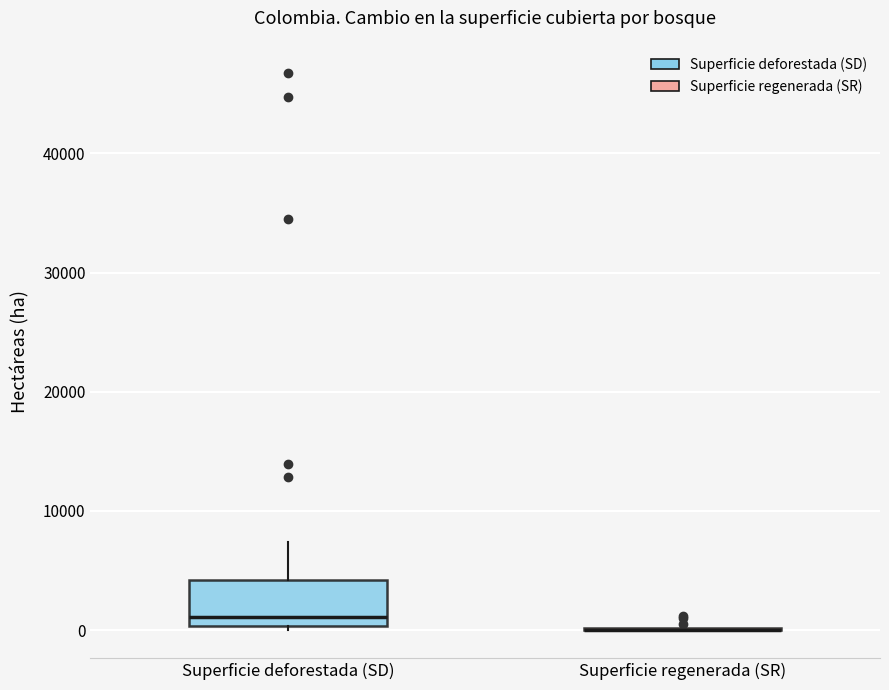

Reading left to right, read every box against the y-axis: the position of its median line, the range the box covers, and the ends of its whiskers. The values are not printed on the chart, so give them approximately, as read against the axis.

Superficie deforestada (SD): median 1000, box 0 to 4000, whiskers 0 (just below the box's lower edge) to 7000
Superficie regenerada (SR): box collapsed to a line at 0, whiskers 0 to 0